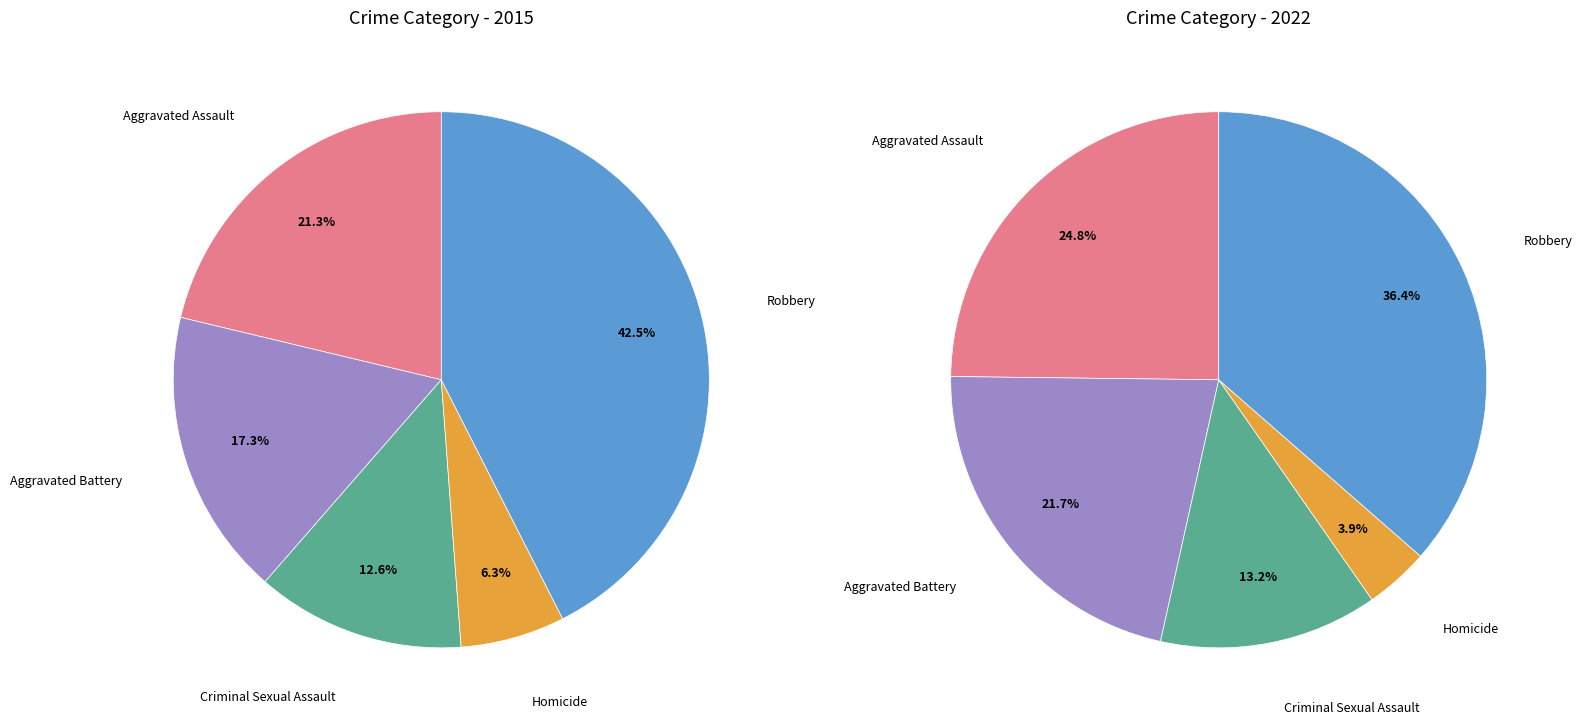

Rank the categories by values_2015 value from highest to lowest.

Robbery, Aggravated Assault, Aggravated Battery, Criminal Sexual Assault, Homicide